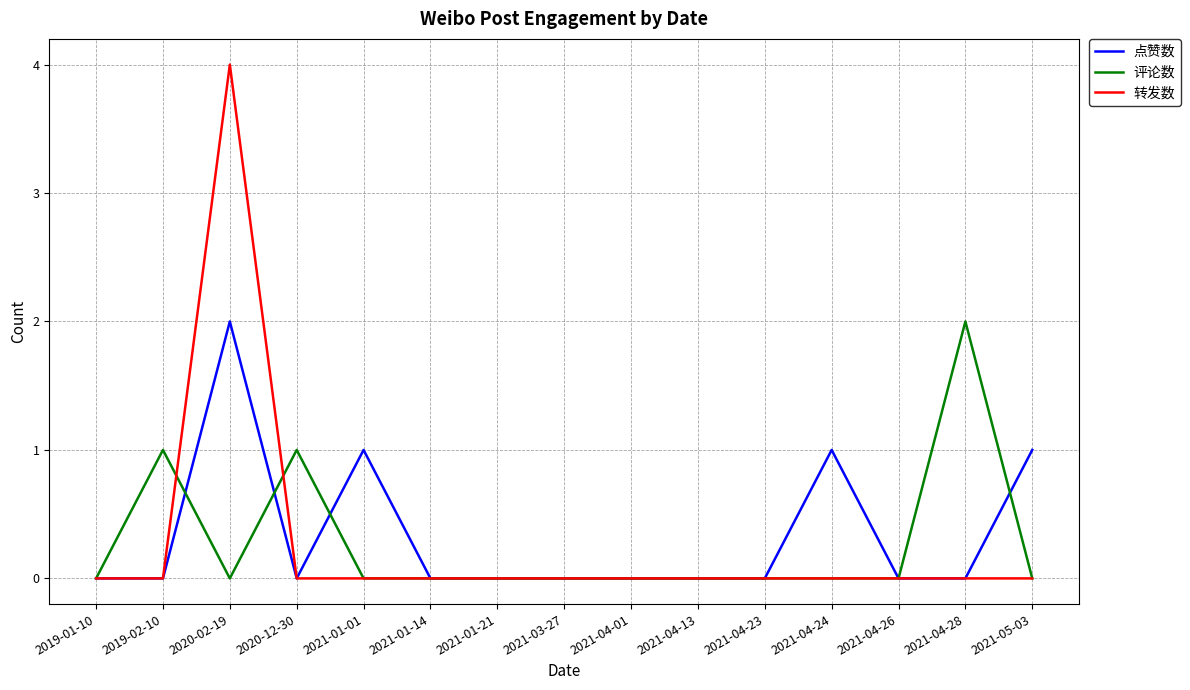

Reading left to right, what are all the values shown in this chart?

点赞数: 0	0	2	0	1	0	0	0	0	0	0	1	0	0	1
评论数: 0	1	0	1	0	0	0	0	0	0	0	0	0	2	0
转发数: 0	0	4	0	0	0	0	0	0	0	0	0	0	0	0